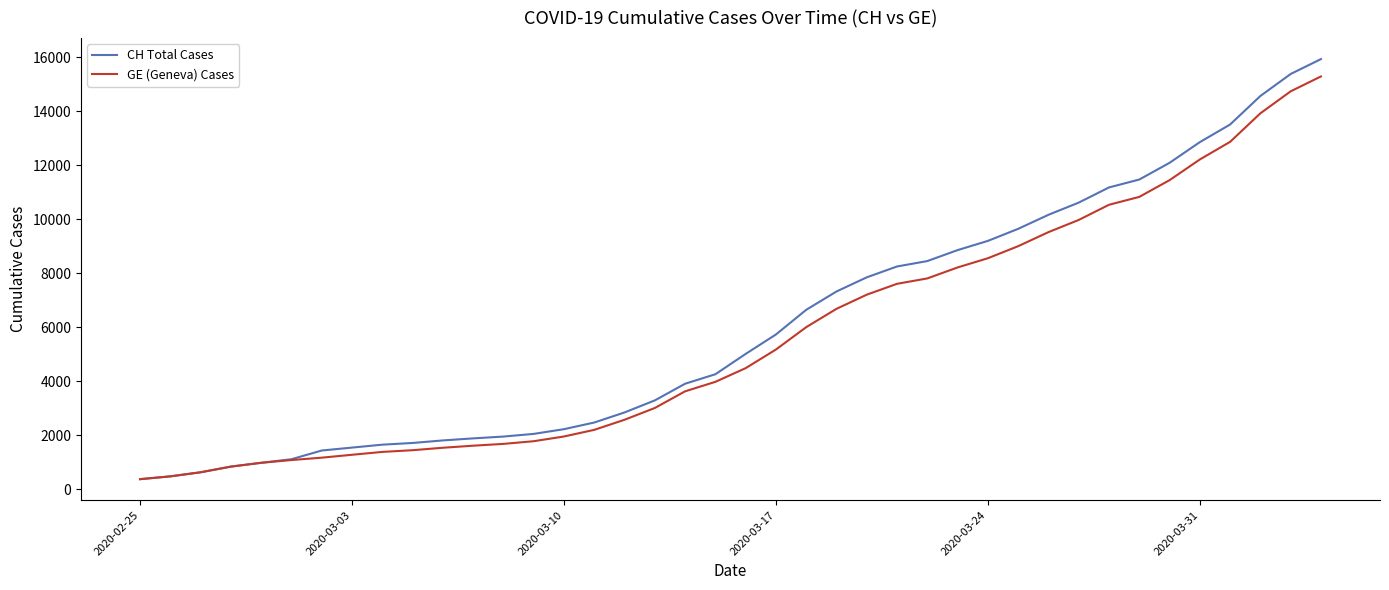

What is the highest value of the GE (Geneva) Cases series?

15284